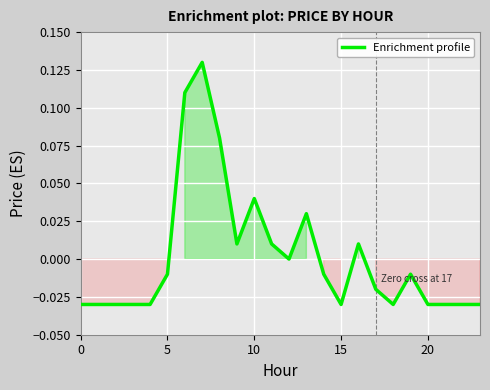

Does the chart have visible grid lines?

Yes